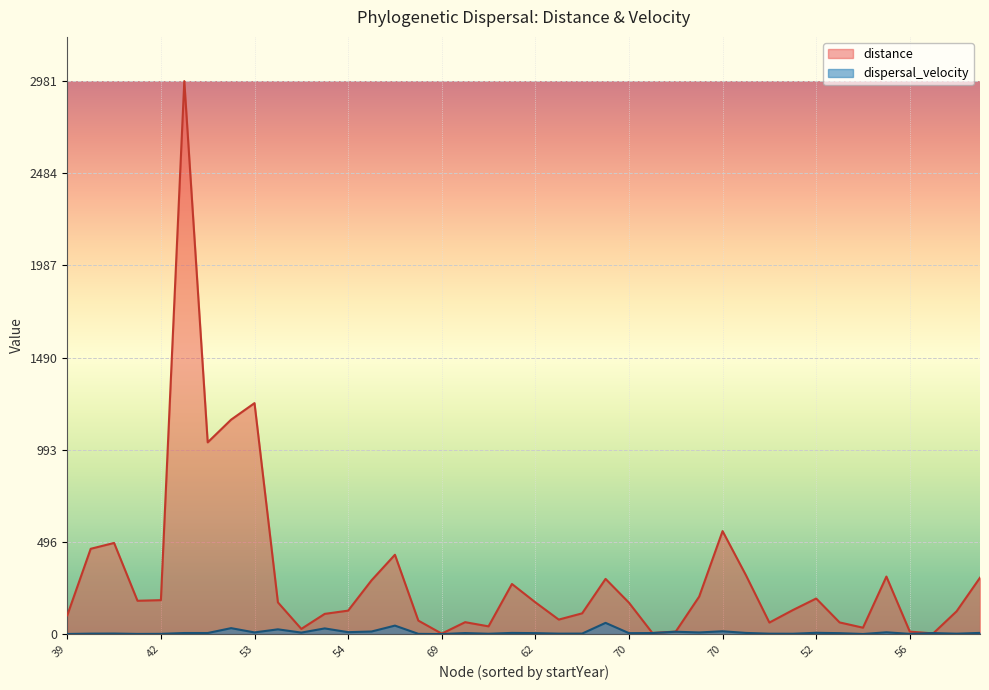

What is the difference between the distance values at 41 and 67?

485.3